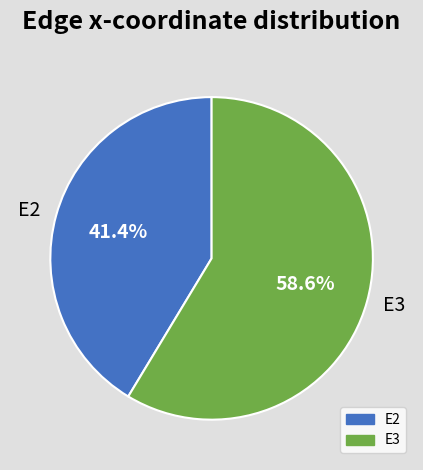

Is there any slice that represents more than half of the pie?

Yes